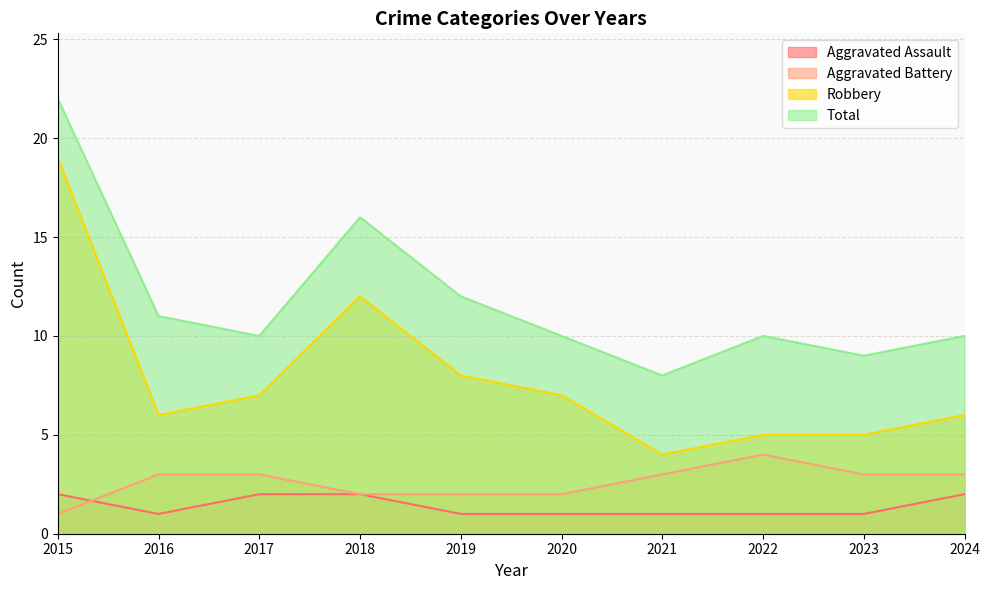

True or false: Robbery and Aggravated Assault intersect in this chart.

False